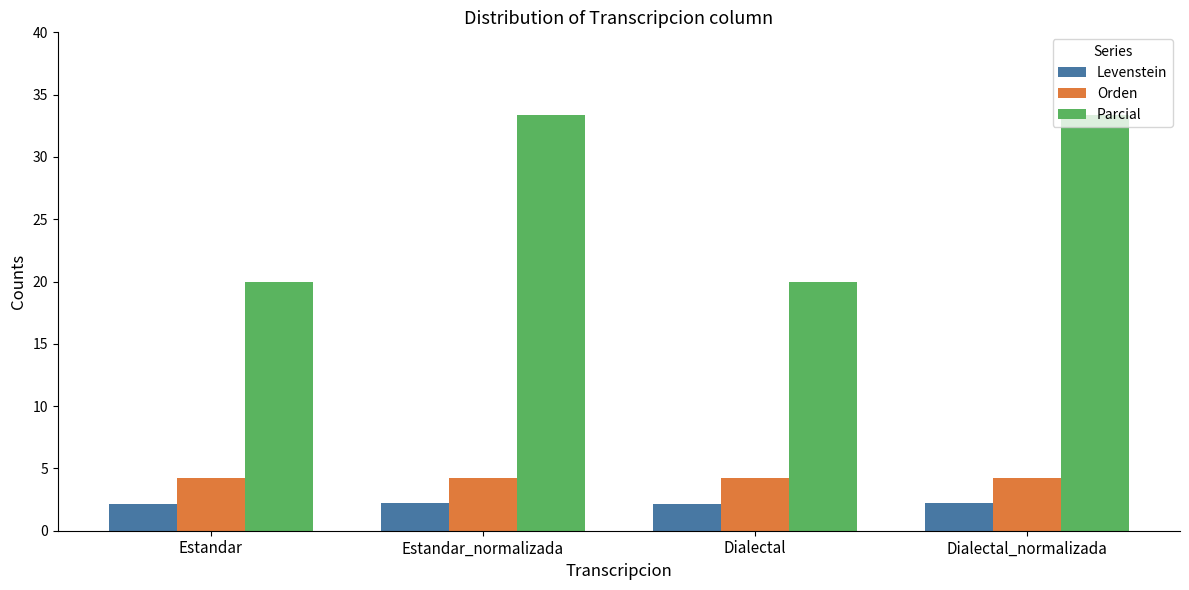

What is the difference between the maximum and minimum values in the Parcial series?

13.3